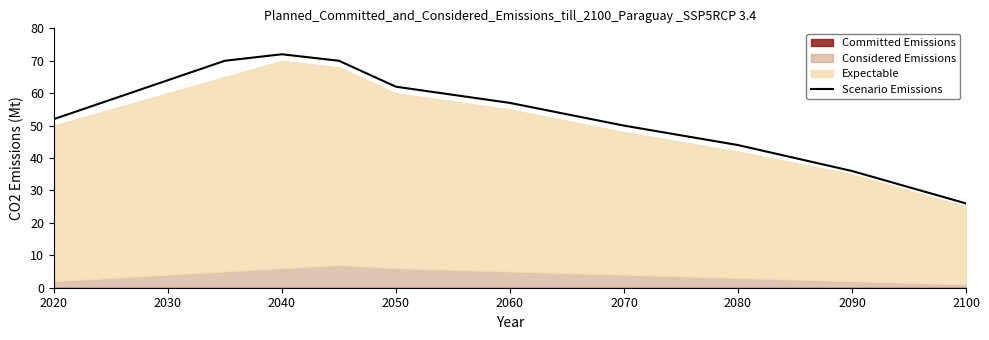

Where is Scenario Emissions nearest to the value 49?

2070